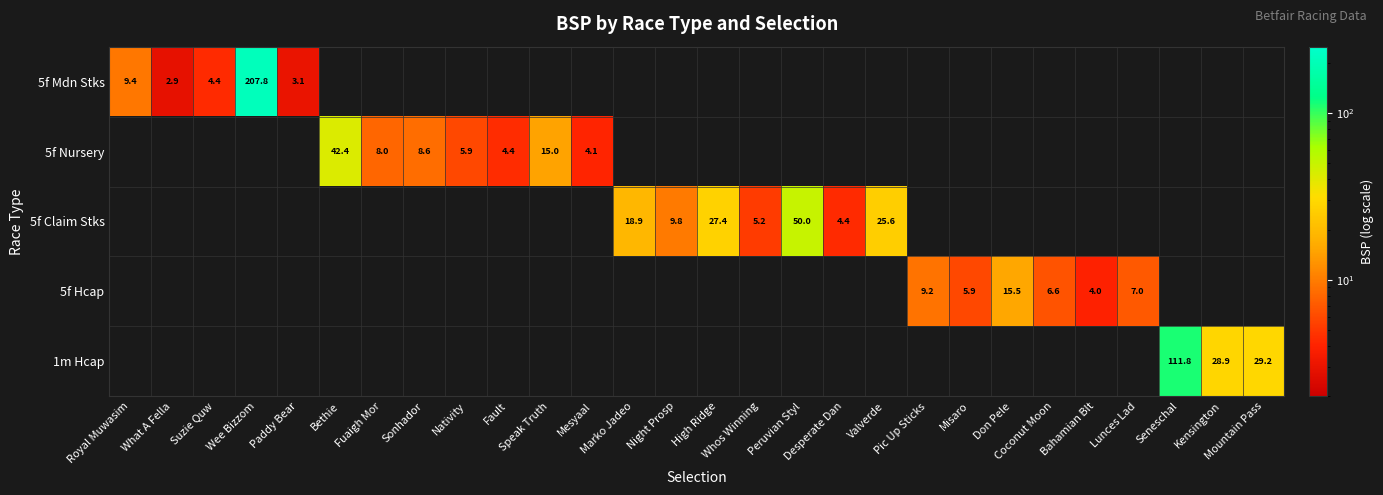

How many series are shown in this chart?

5